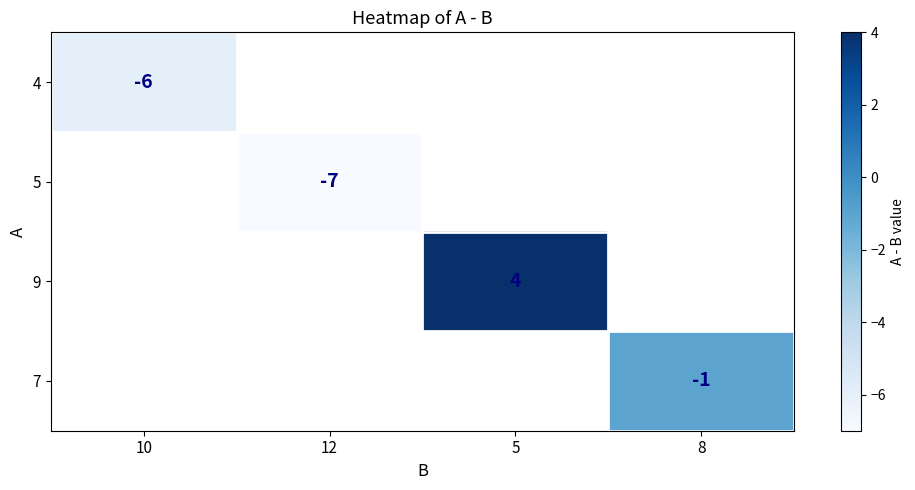

Is it true that 7 equals -2 at 8?

False